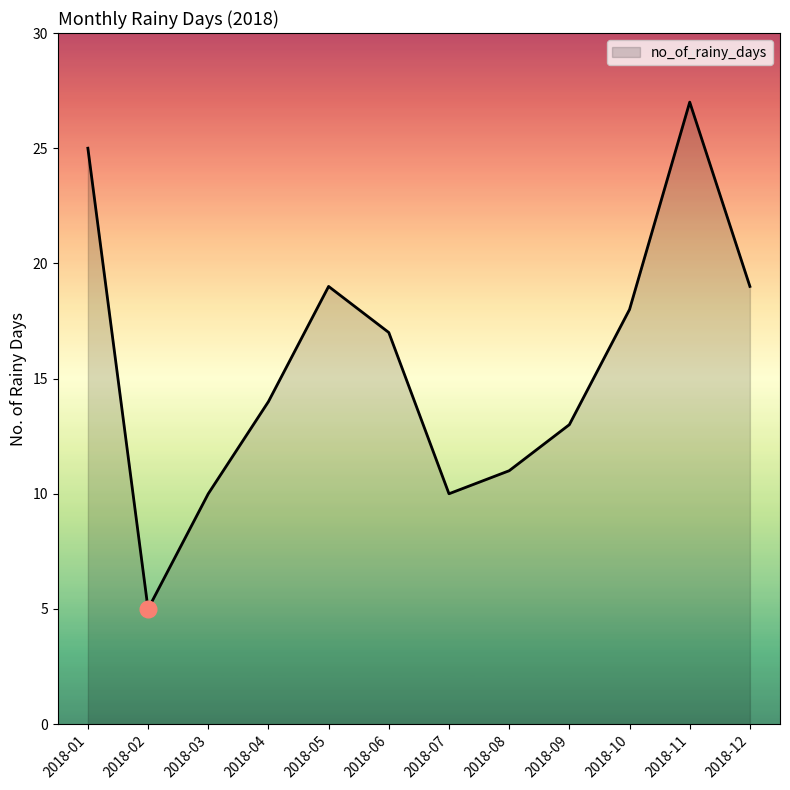

What is the greatest value displayed?

27